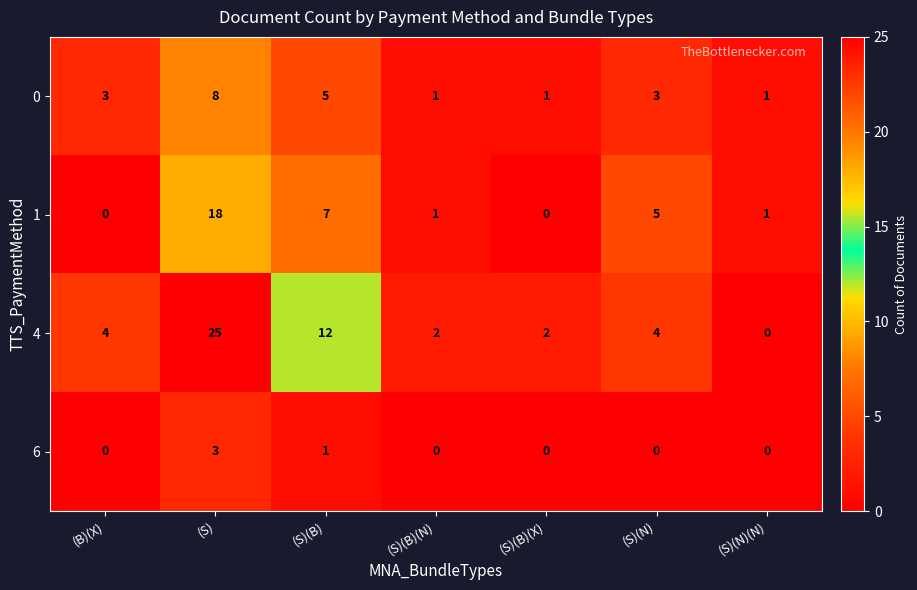

Reading right to left, what are all the values shown in this chart?

0: 1	3	1	1	5	8	3
1: 1	5	0	1	7	18	0
4: 0	4	2	2	12	25	4
6: 0	0	0	0	1	3	0